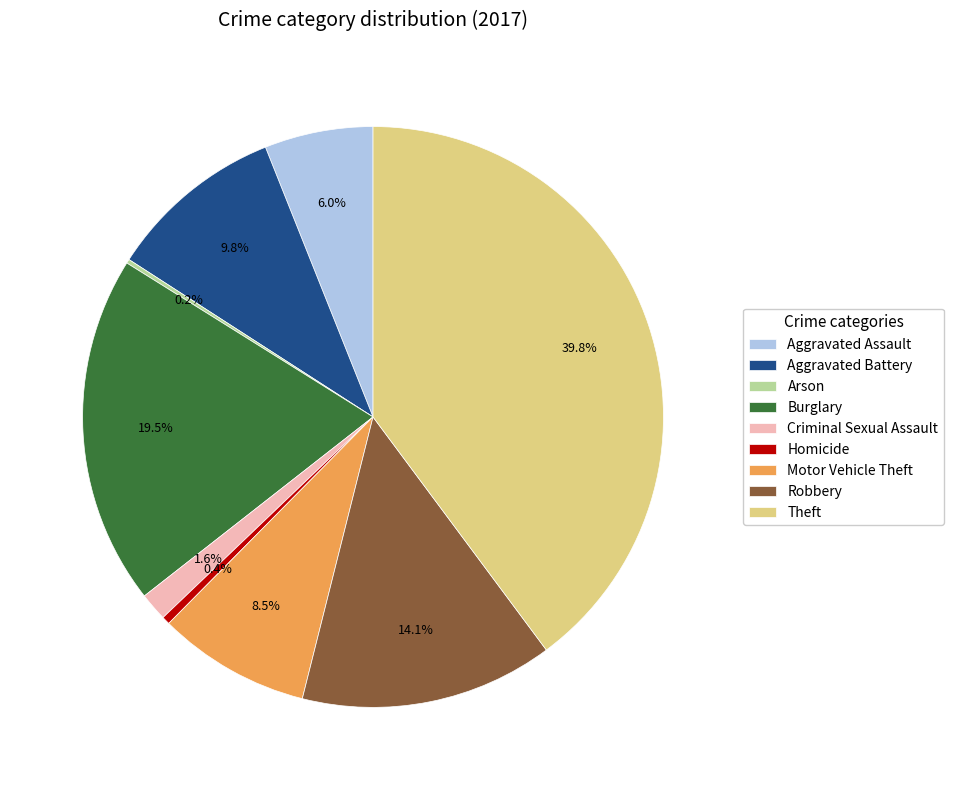

Which has a higher value, Motor Vehicle Theft or Theft?

Theft